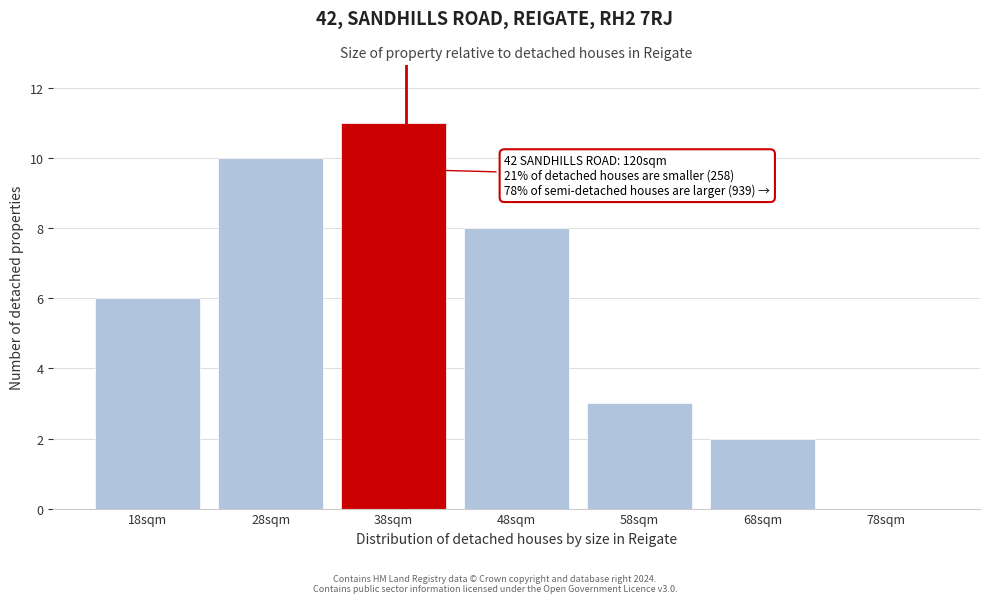

Reading right to left, extract all data points from this chart.

78sqm=0	68sqm=2	58sqm=3	48sqm=8	38sqm=11	28sqm=10	18sqm=6